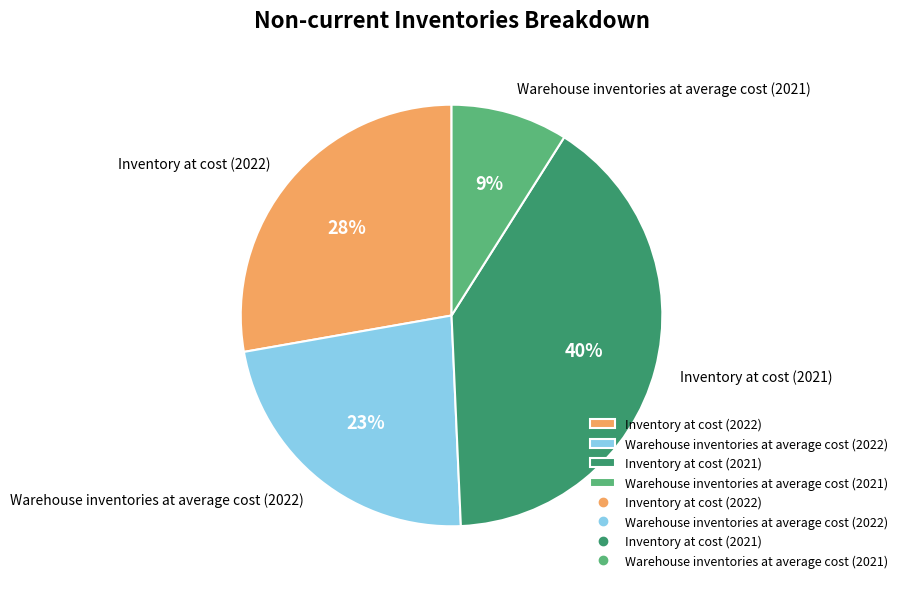

Is the sum of Inventory at cost (2021) and Inventory at cost (2022) greater than half?

Yes